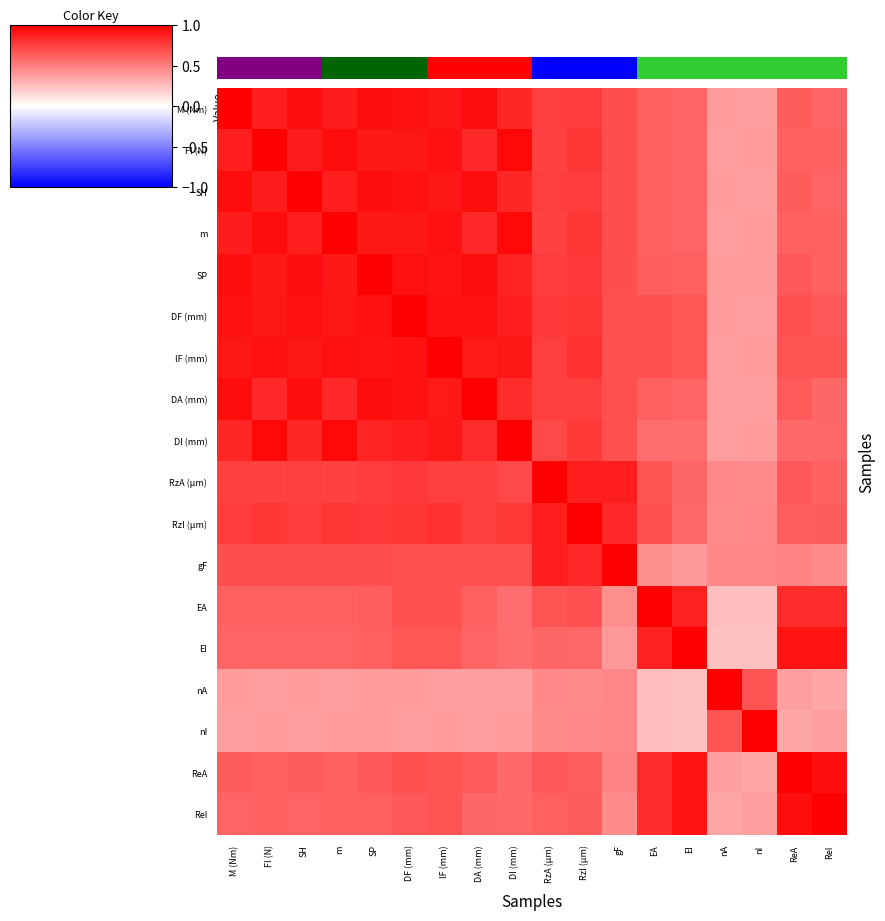

Between RzI (µm) and SP, which is larger?

SP